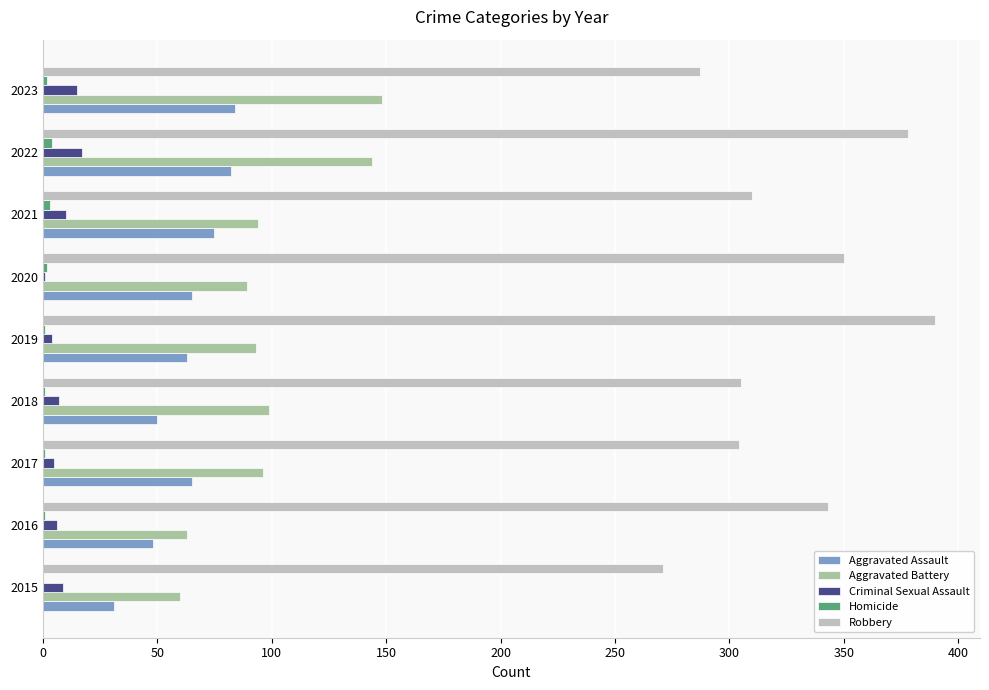

What is the sum of all Robbery values?

2938